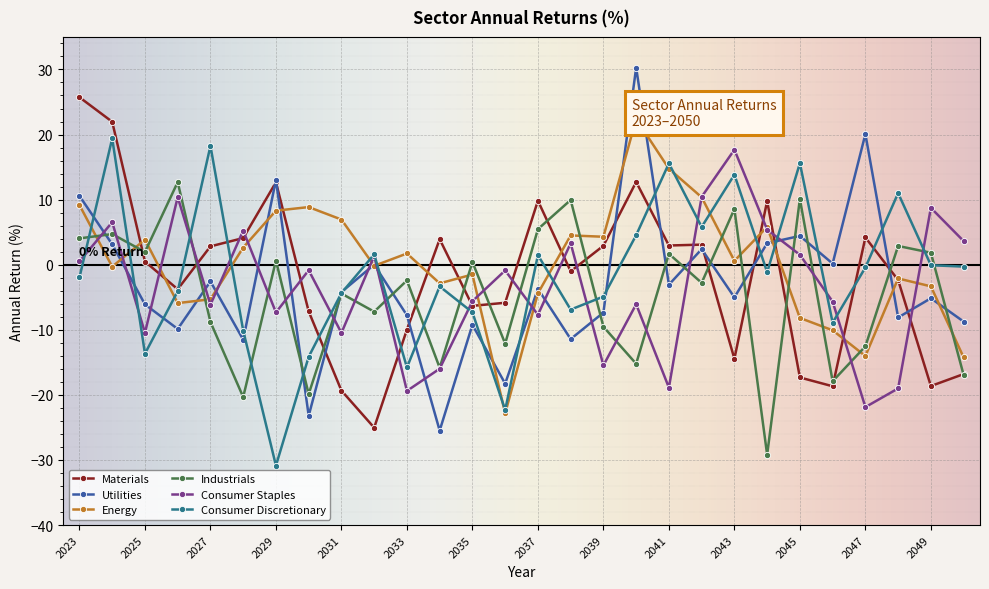

What is the difference between the highest and lowest values at 2023?

27.7